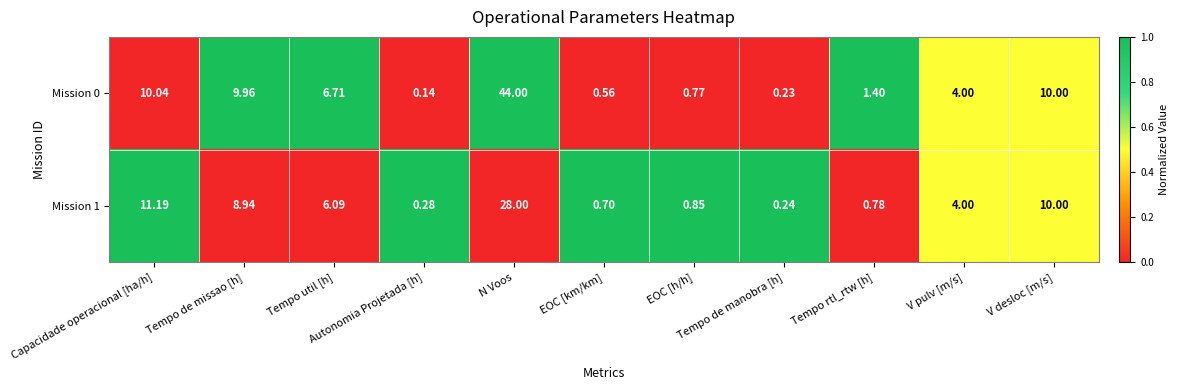

At how many categories does at least one series exceed 0?

11